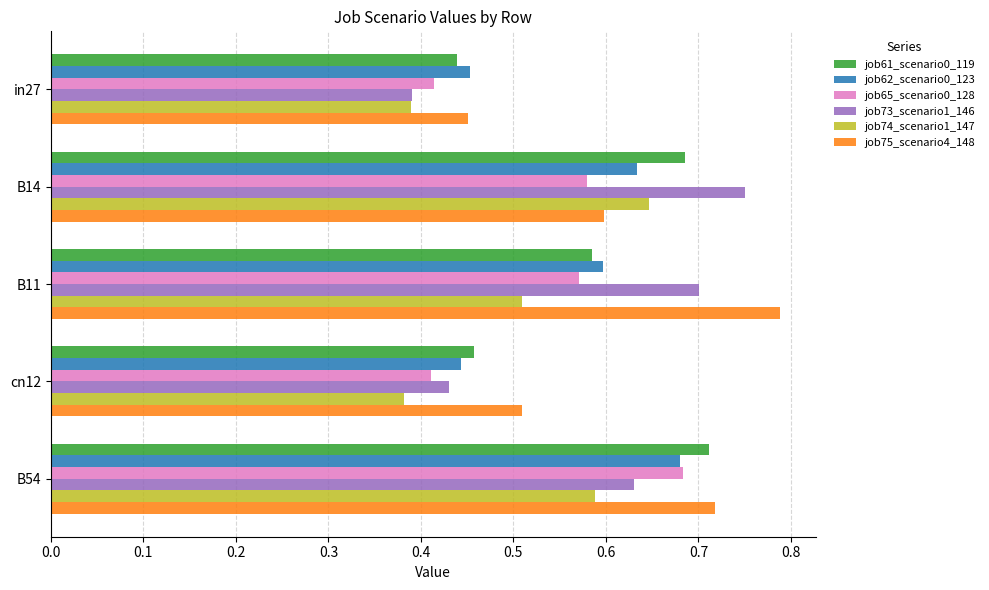

What is the sum of all job74_scenario1_147 values?

2.5